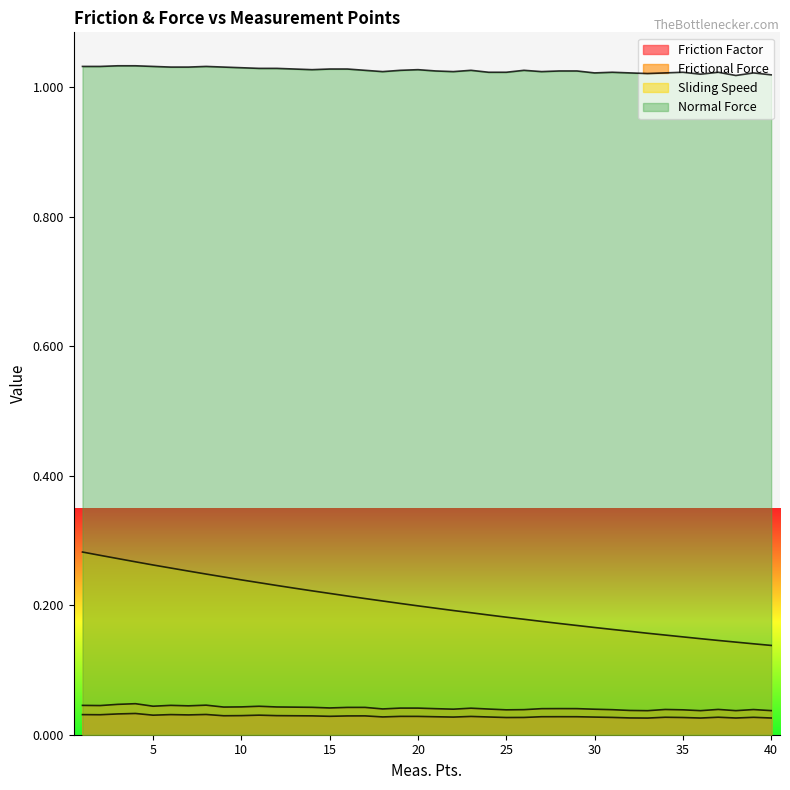

What is the value of the Sliding Speed point at the 14th from the left?

0.2